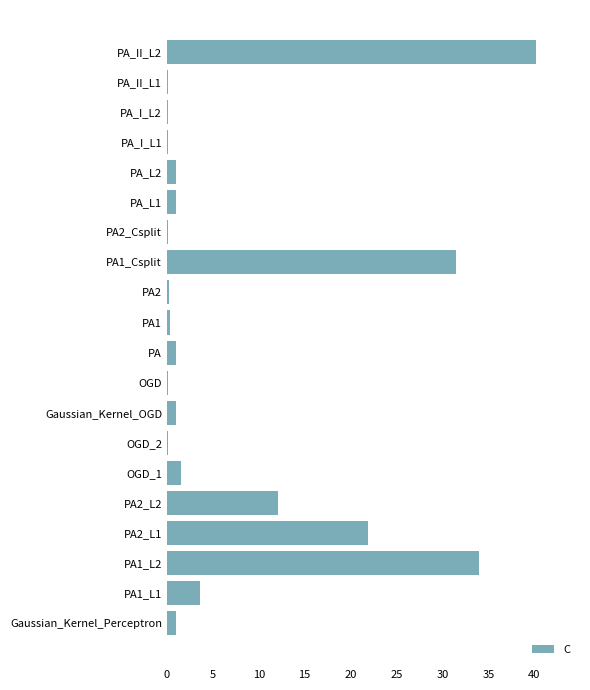

What is the maximum value shown in the chart?

40.2